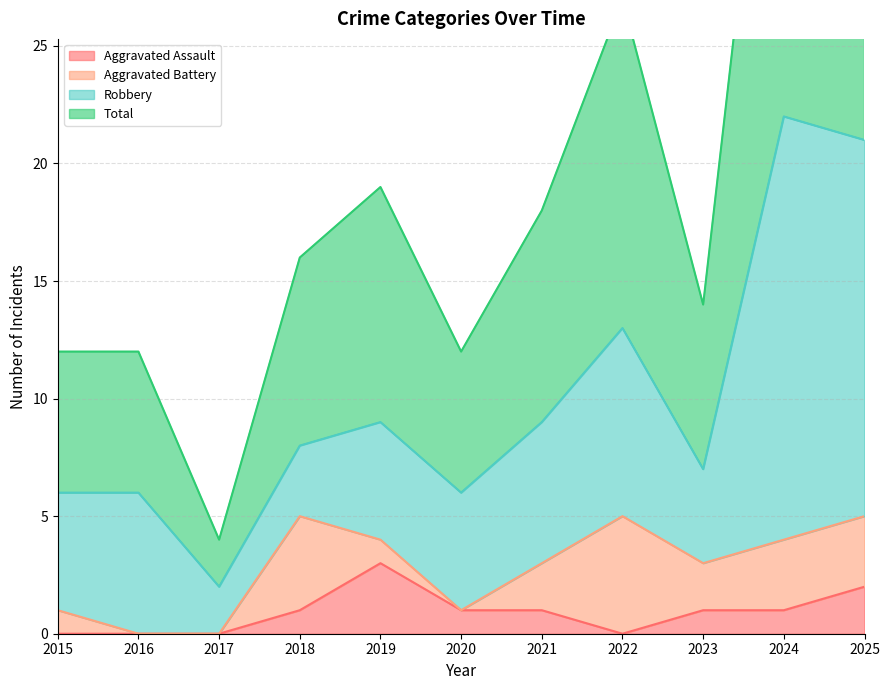

Reading left to right, extract all data points from this chart.

Aggravated Assault: 0	0	0	1	3	1	1	0	1	1	2
Total: 12	12	4	16	19	12	18	27	14	44	42